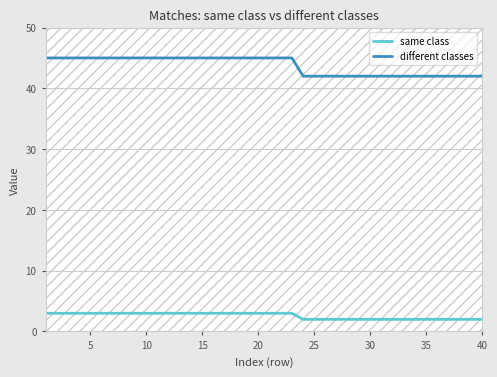

True or false: same class and different classes intersect in this chart.

False